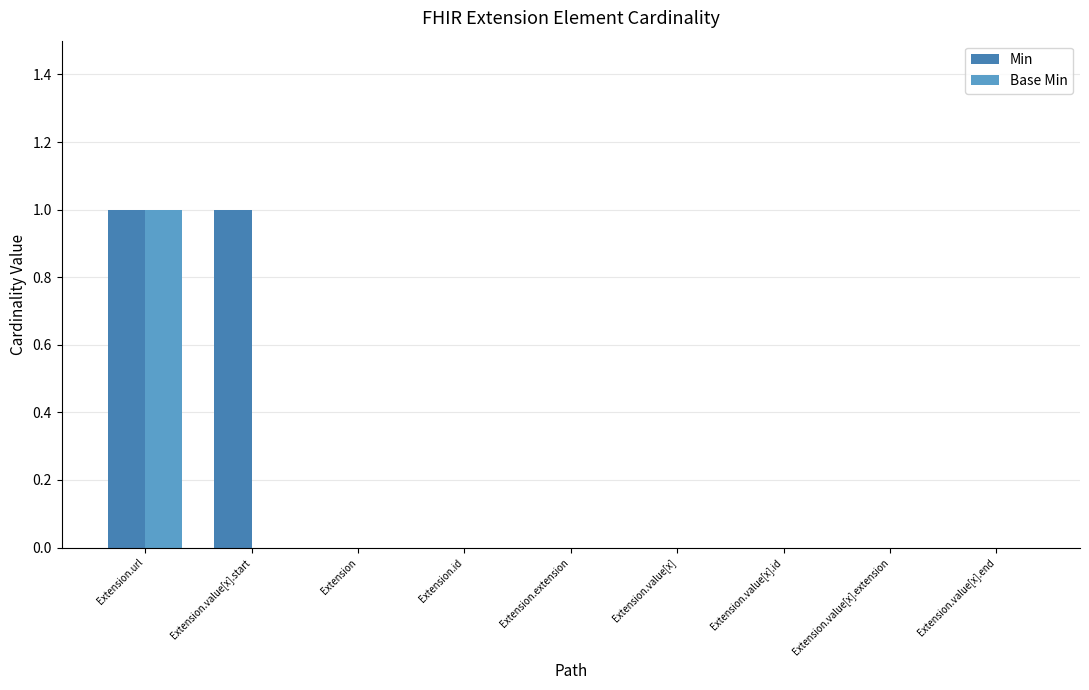

Which series has the largest total across all categories?

Min